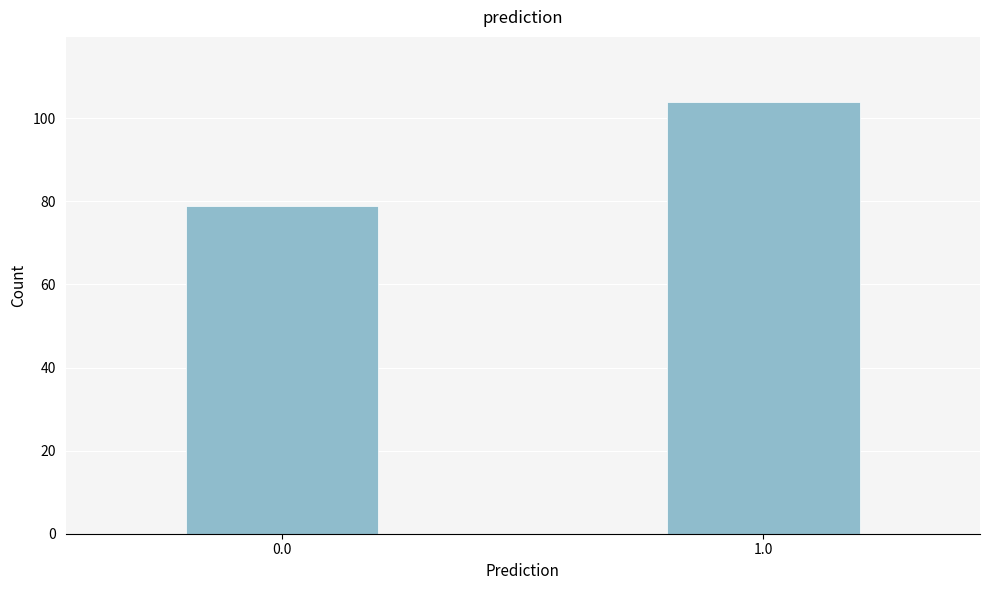

Reading left to right, transcribe all the data shown in this chart.

0.0=79	1.0=104